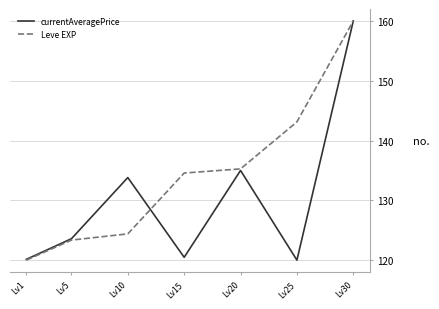

Where does the currentAveragePrice series first go above 123?

Lv5